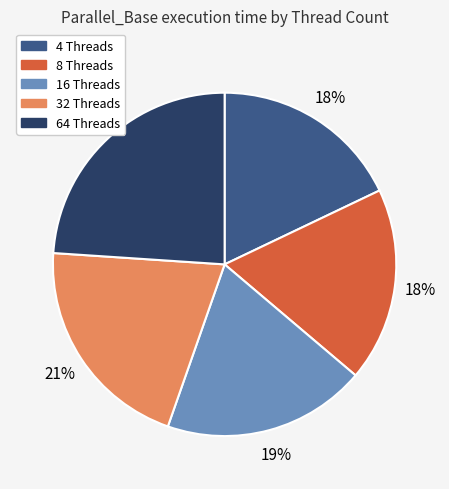

How many segments does this pie chart have?

5